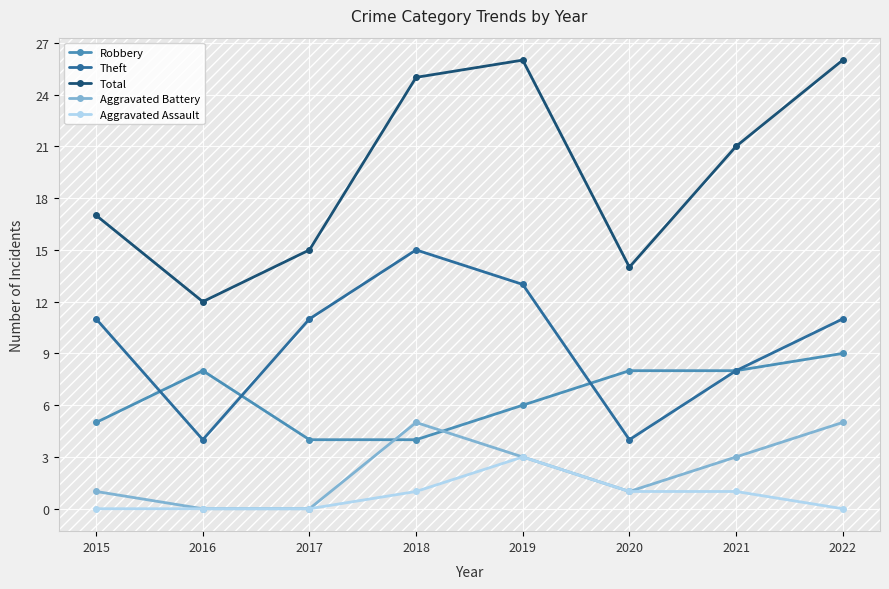

What are all the series names shown in the legend?

Robbery, Theft, Total, Aggravated Battery, Aggravated Assault